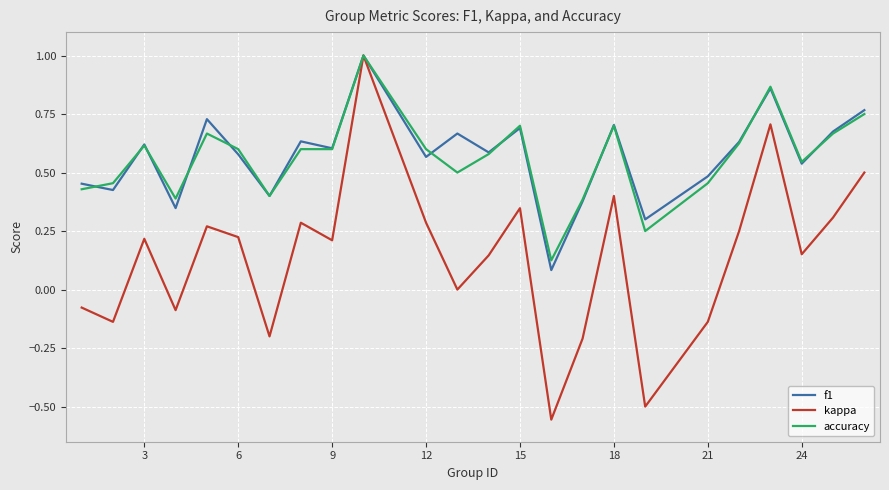

In kappa, how many points are higher than both neighbors (excluding endpoints)?

7